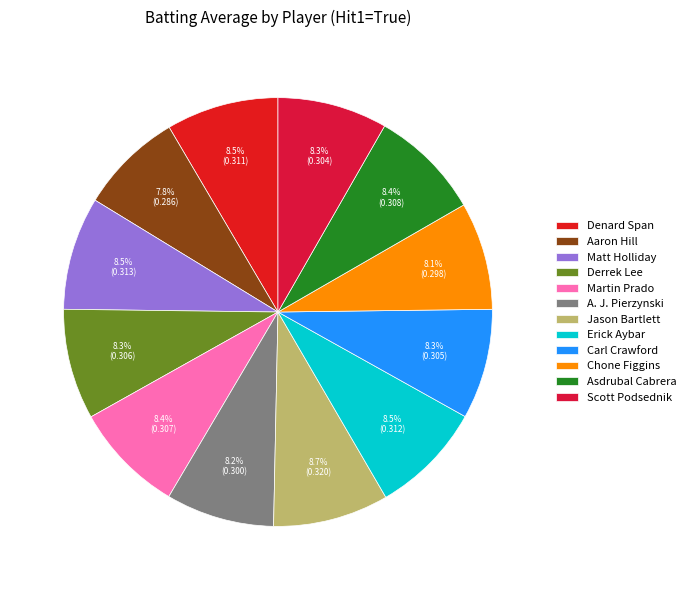

Do A. J. Pierzynski and Asdrubal Cabrera together represent more than half of the pie?

No